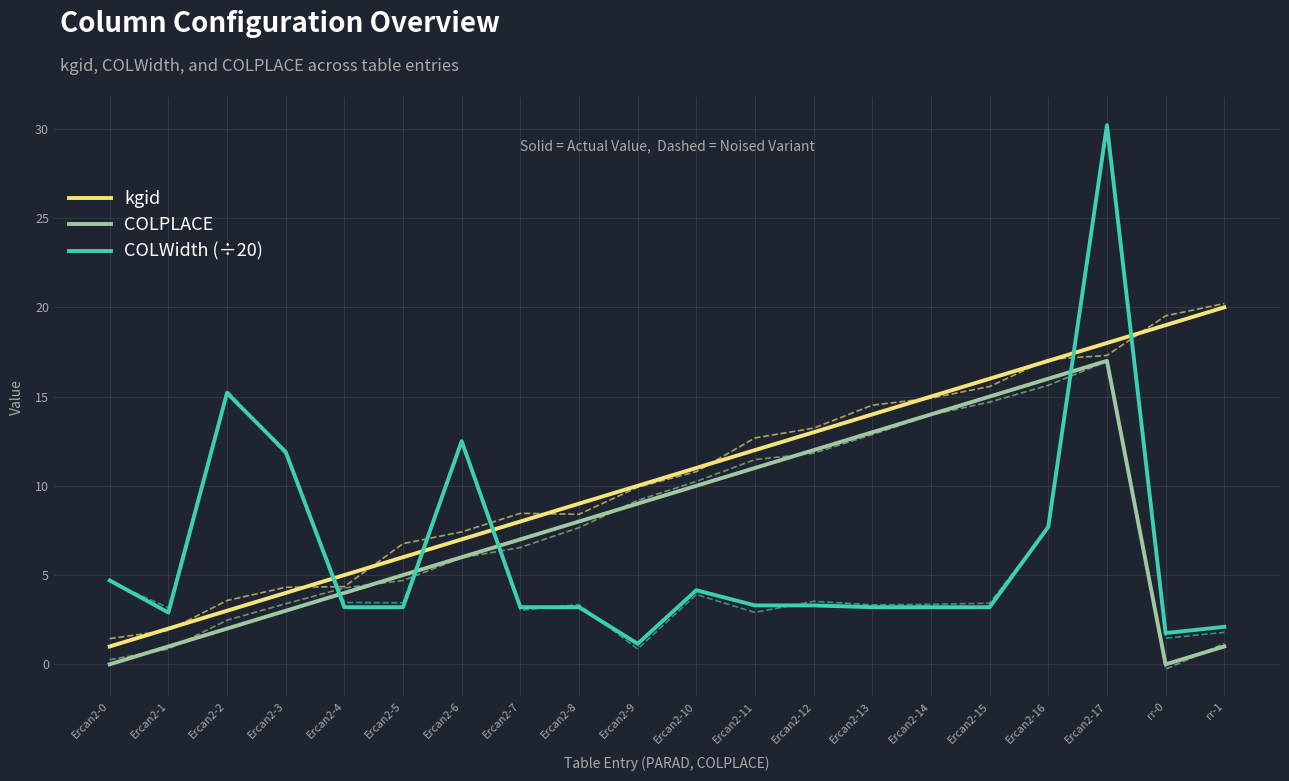

What is the sum of the COLWidth (÷20) values at Ercan2-8 and Ercan2-14?

6.4